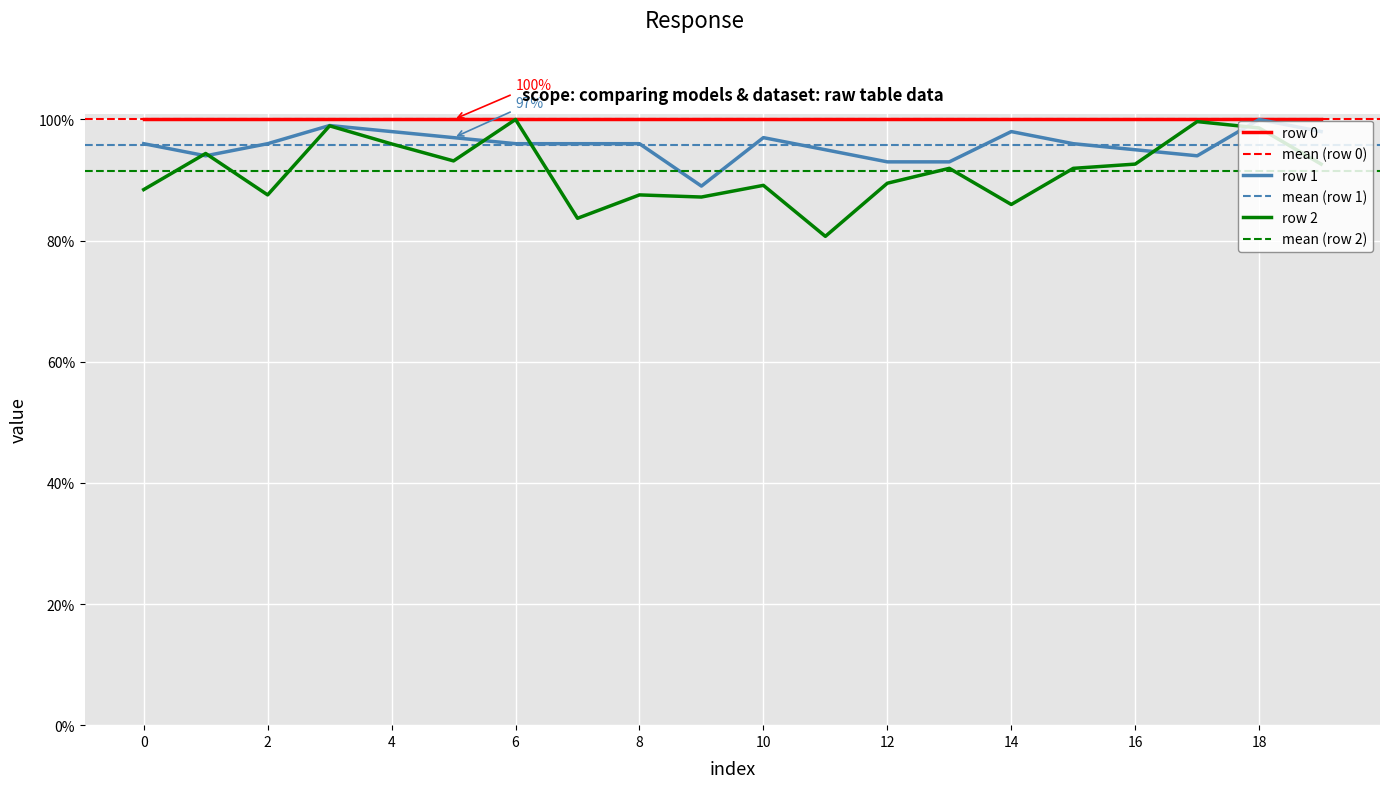

What is the difference between the maximum and minimum values in the row 2 series?

0.2